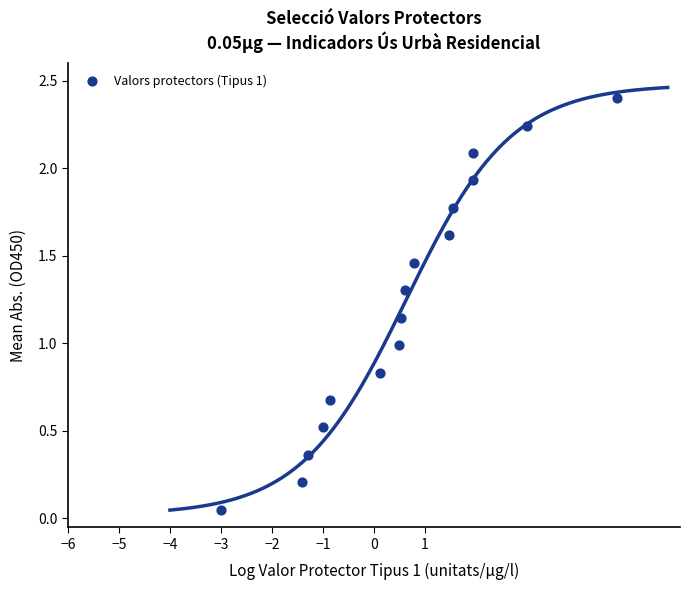

What is the range of X values (max minus min)?

7.8